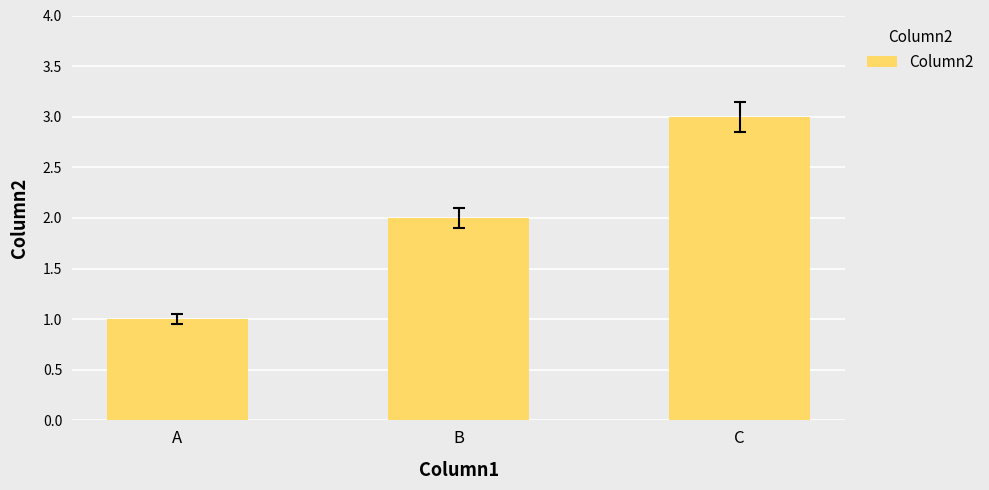

Approximately how many times larger is the value at B compared to A?

2.0